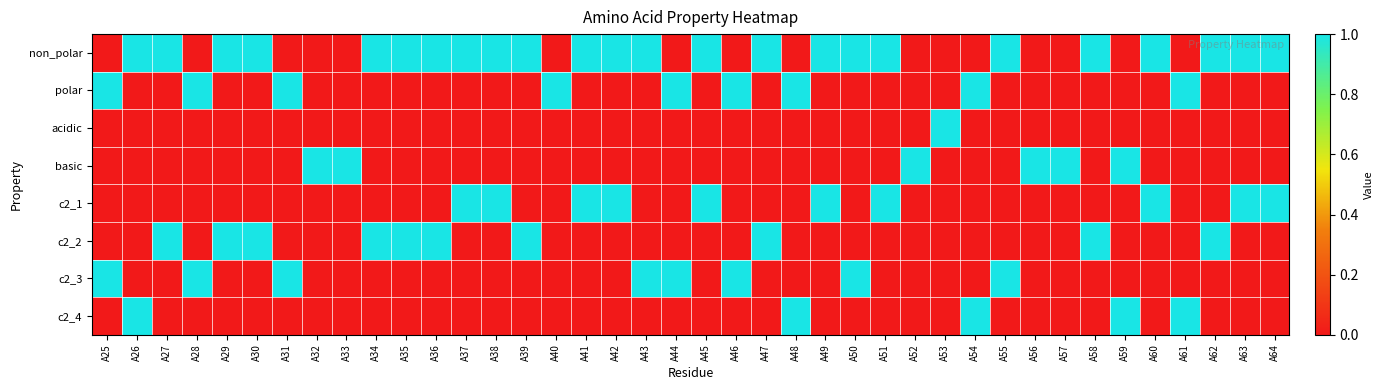

What is the total value across all series at A56?

1